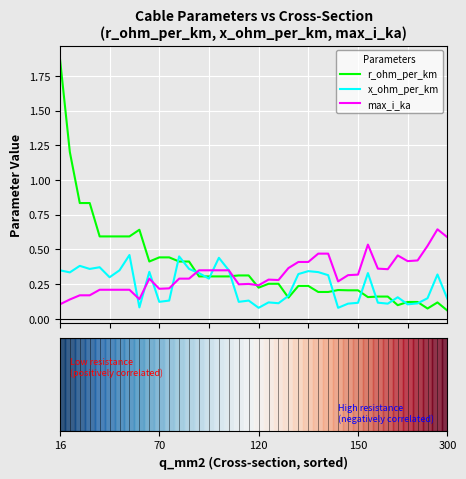

Which series has the largest range (max minus min)?

r_ohm_per_km